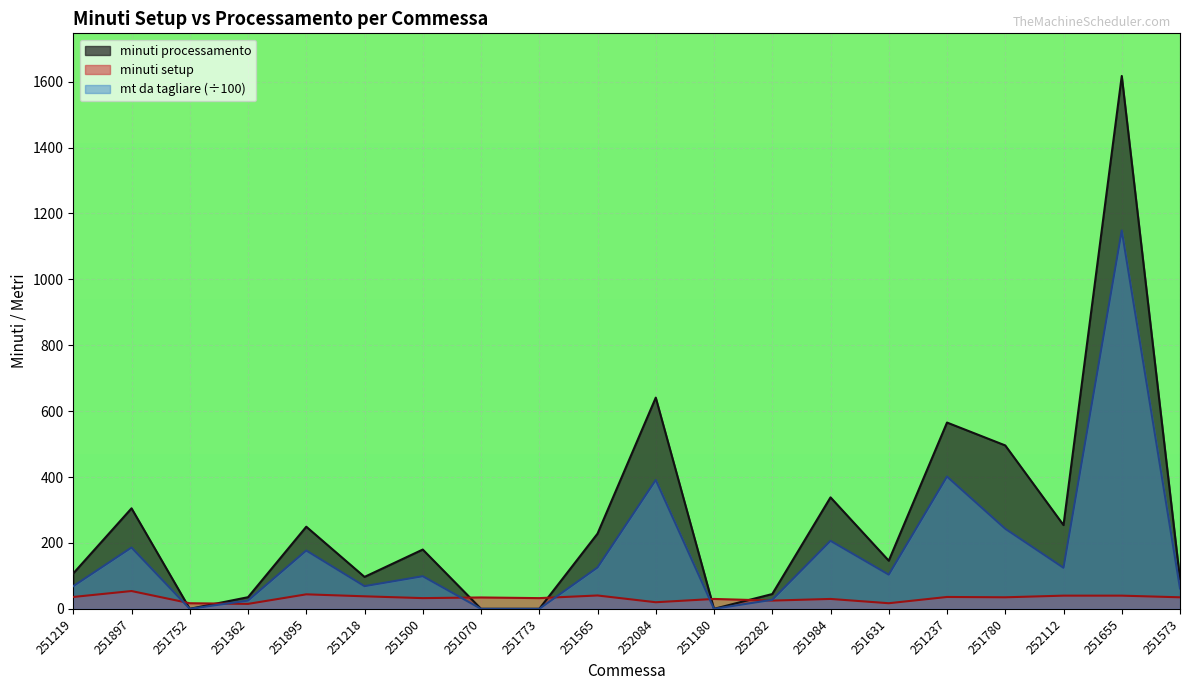

What is the label of the 20th point from the right?

251219